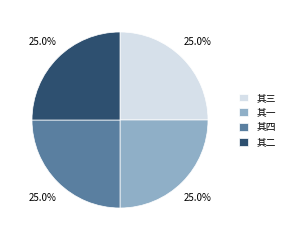

Does 其二 represent more than half of the total?

No